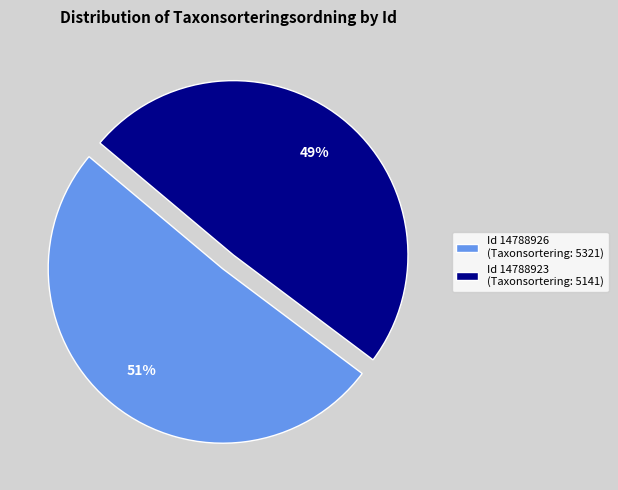

What is the smallest slice in the pie chart?

Id 14788923 (Taxonsortering: 5141)